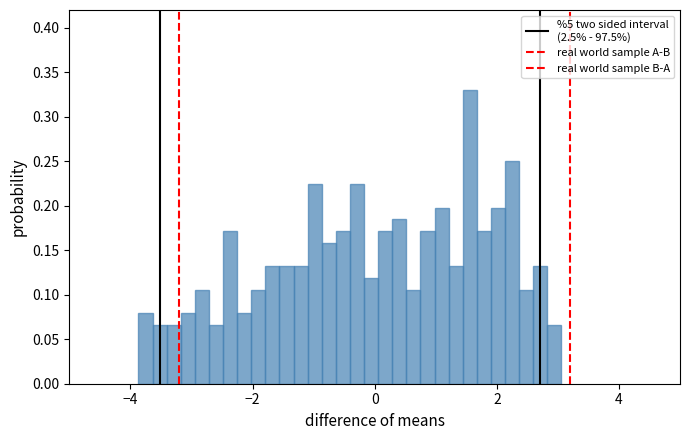

Around what value on the x-axis is the tallest bar? Give the approximate position of its centre, as read against the axis.

1.6